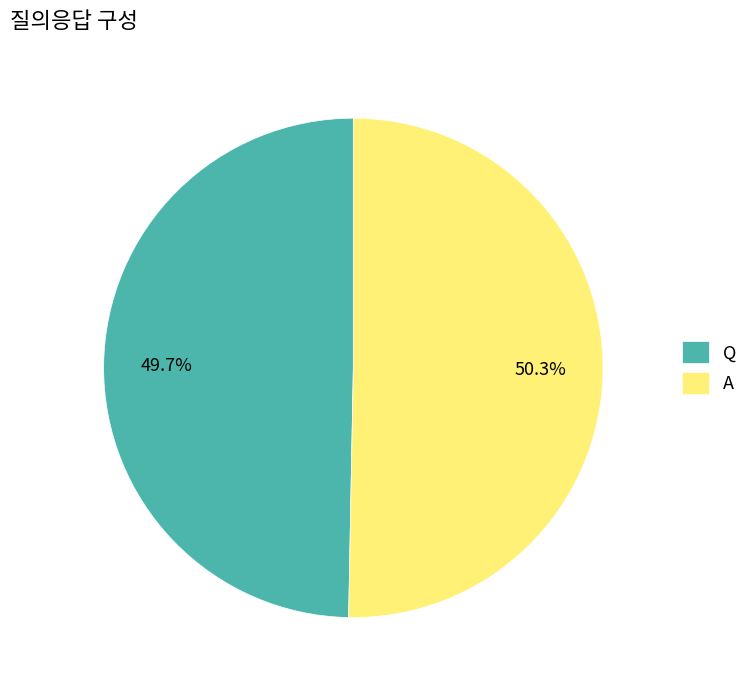

To the nearest percent, what portion does Q represent?

50%